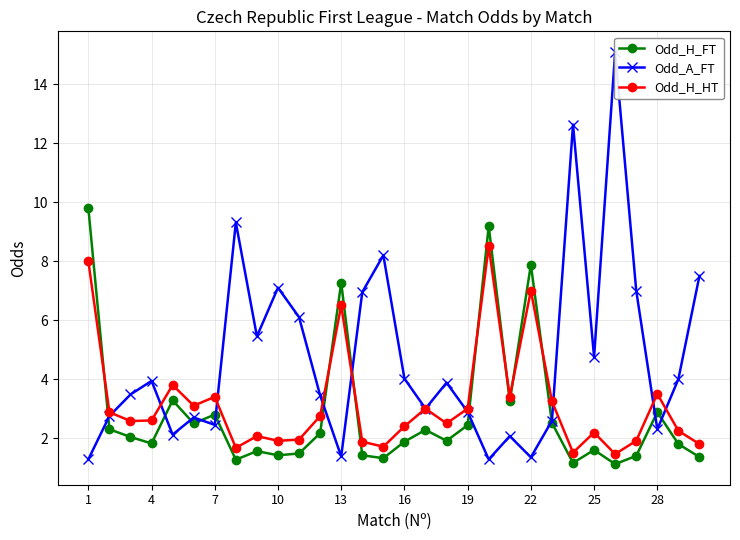

Is it true that Odd_H_HT equals 7.0 at 22?

True